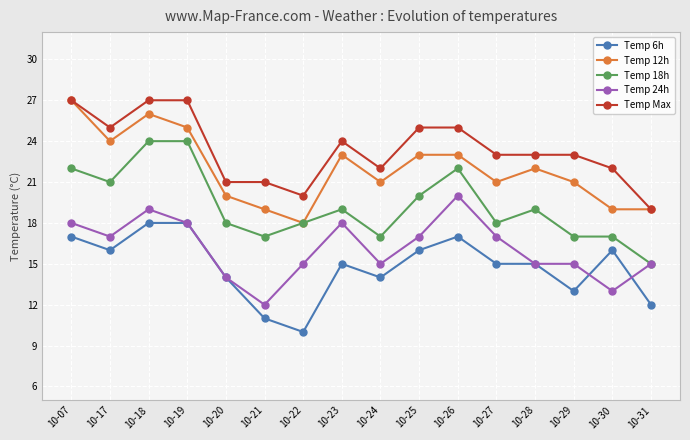

The Temp 24h series shows 7 at 10-29. True or false?

False